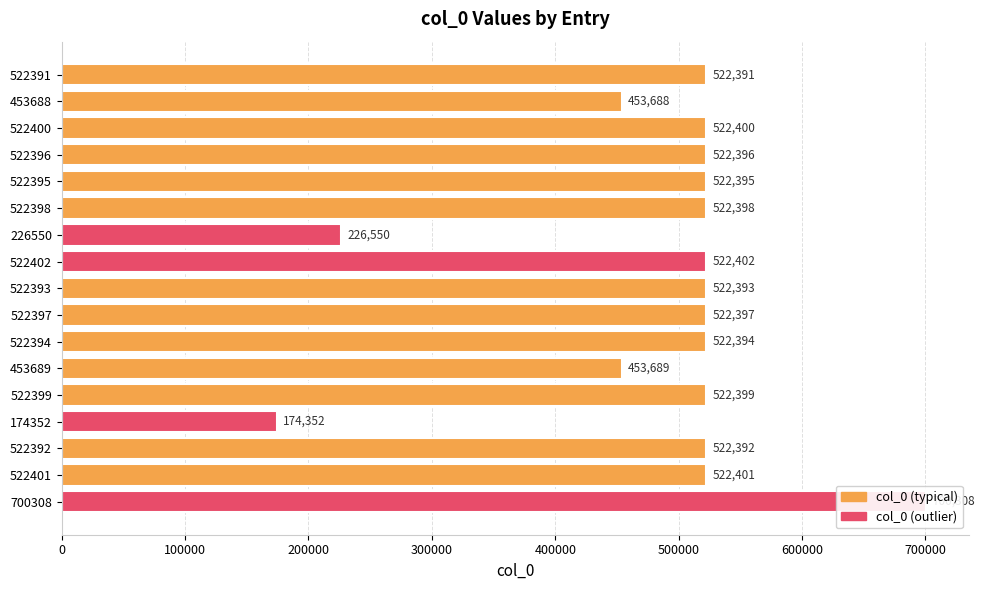

What is the average value?

486903